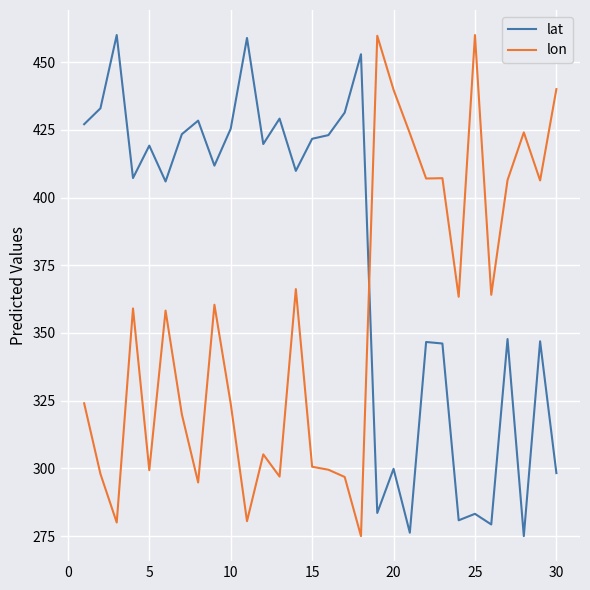

List the series in order of their overall mean, lowest first.

lon, lat